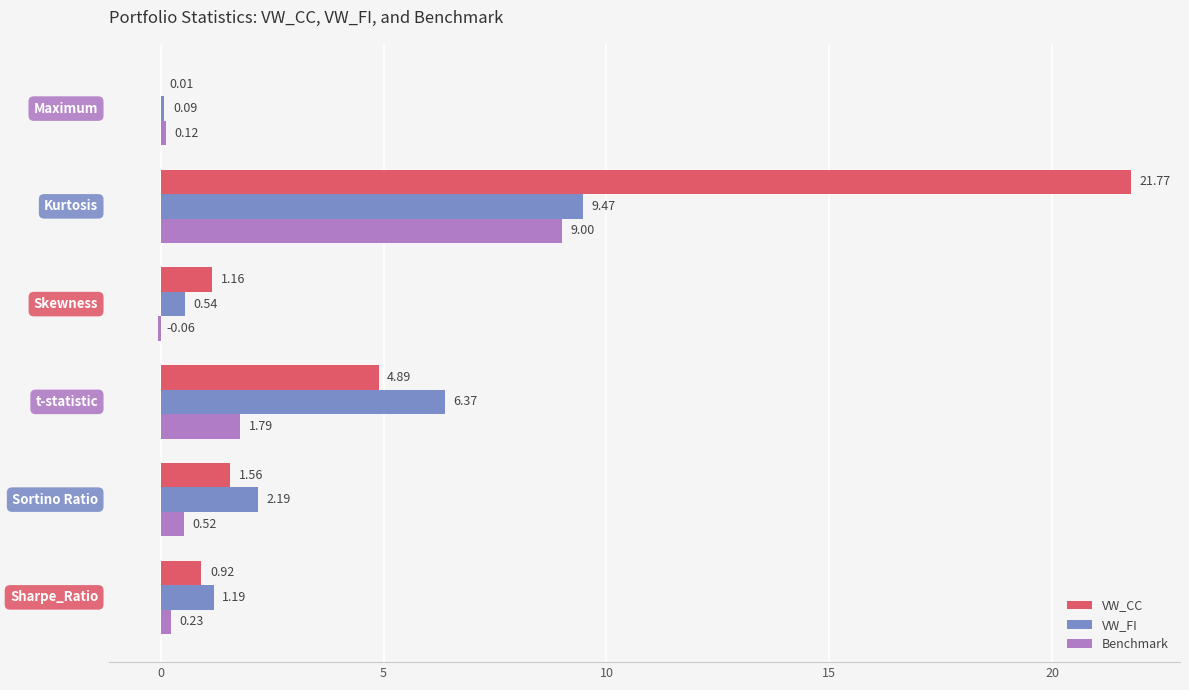

Which series has the largest total across all categories?

VW_CC